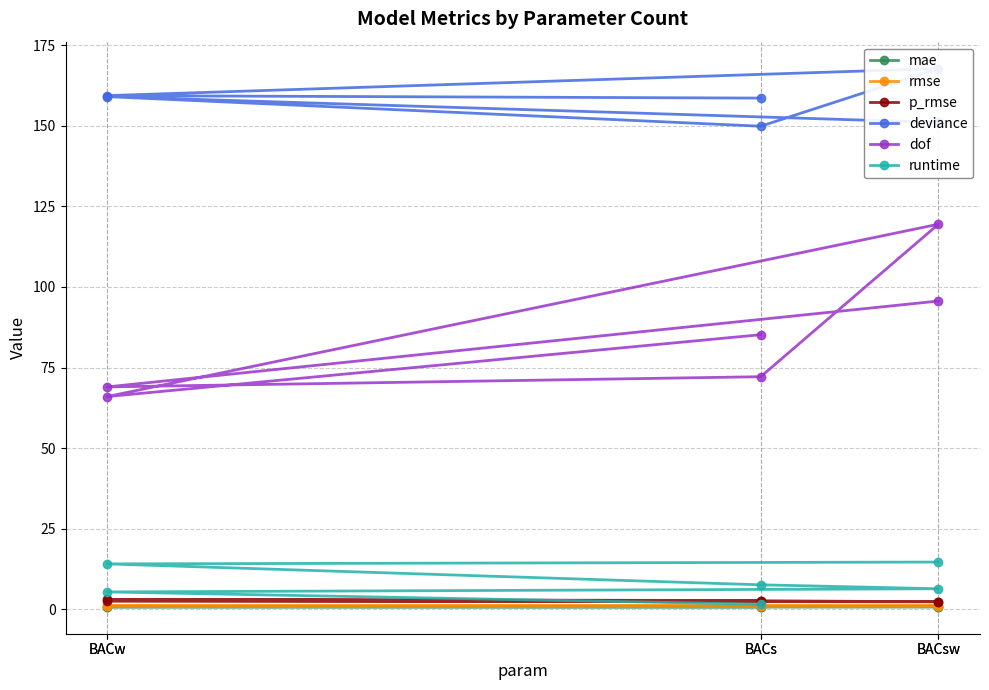

At which category is the sum across all series the highest?

BACsw